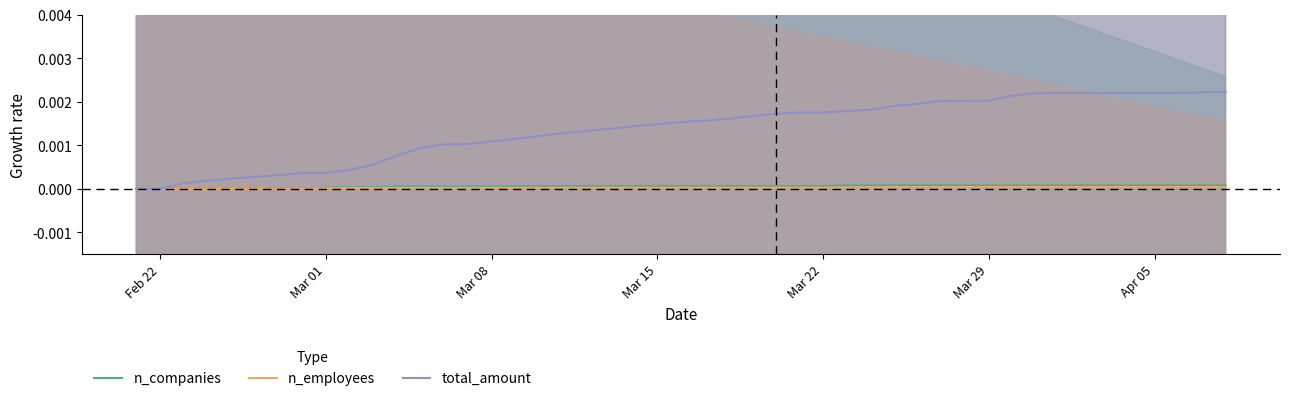

At which label is n_employees closest to 0?

Feb 22